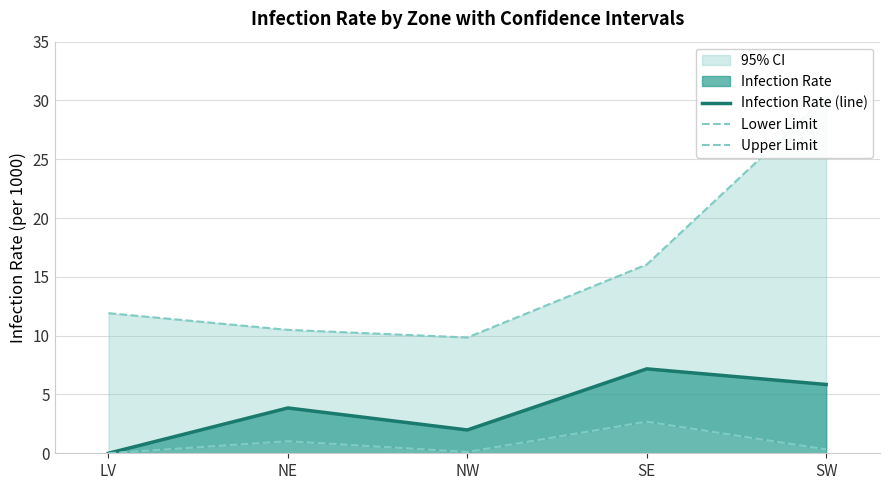

What position from the left is NE?

2